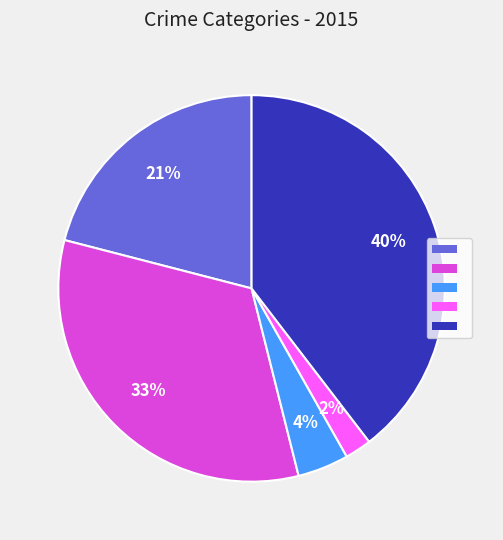

Is there any slice that represents more than half of the pie?

No